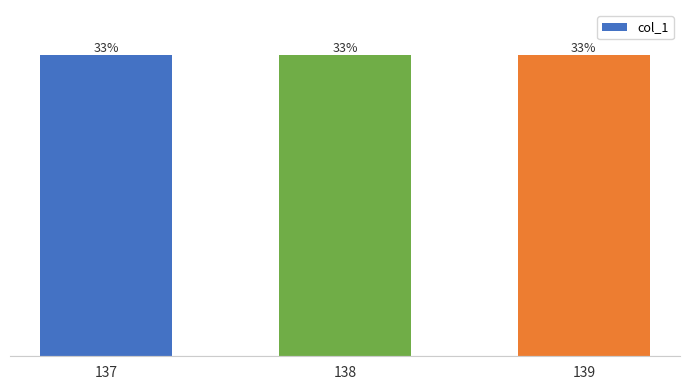

Is it true that the value at 138 is 78831.0?

False